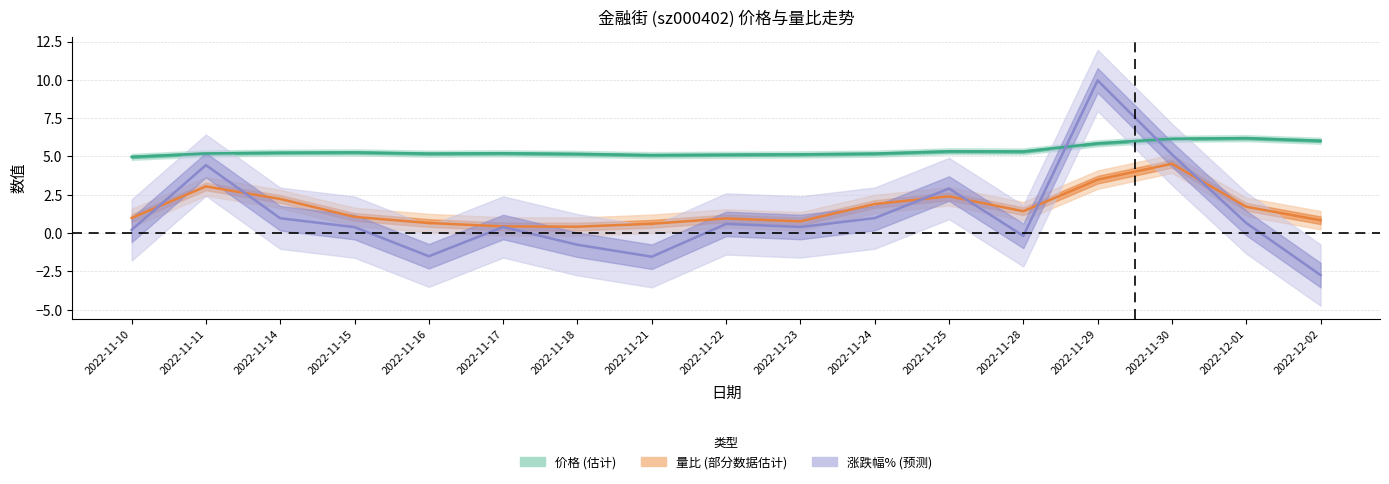

Which category has the highest value across all series?

2022-11-29